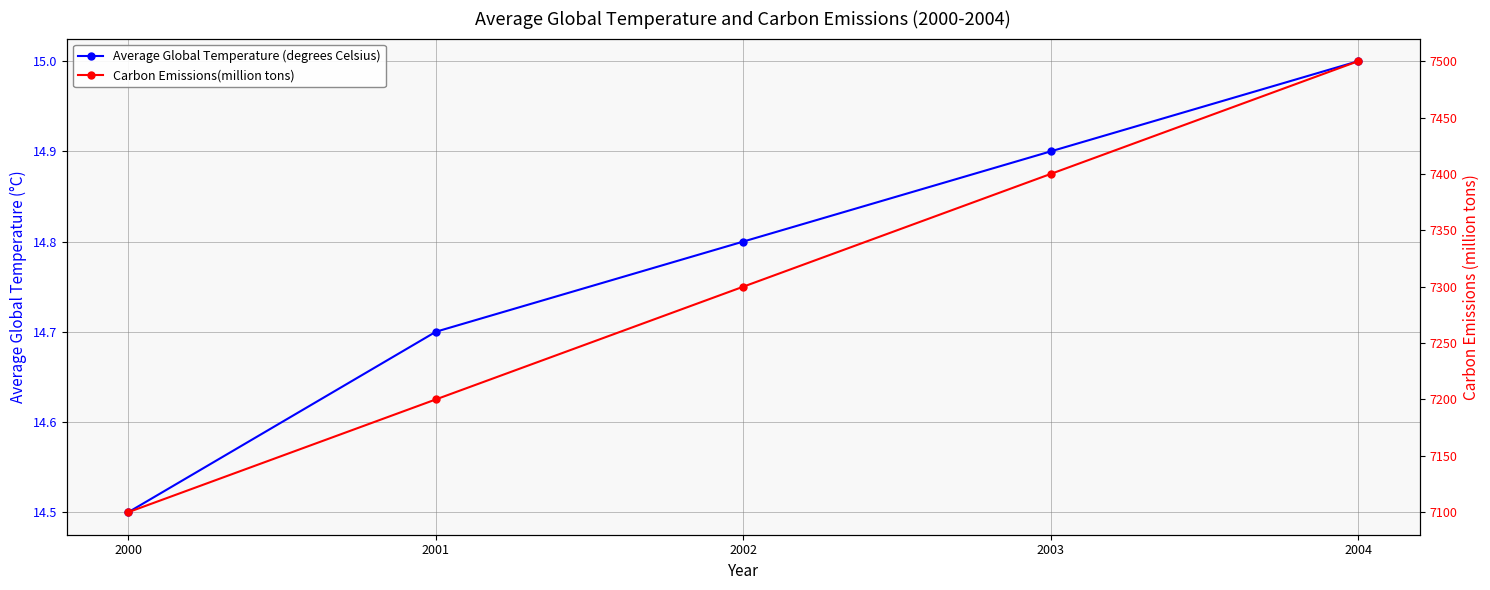

List the labels in order of Carbon Emissions(million tons) value, largest first.

2004, 2003, 2002, 2001, 2000